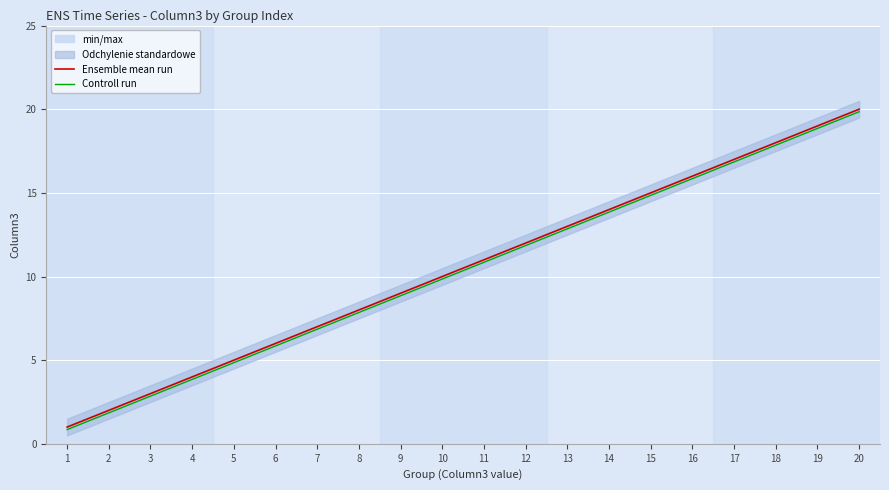

Where is Ensemble mean run nearest to the value 10?

10